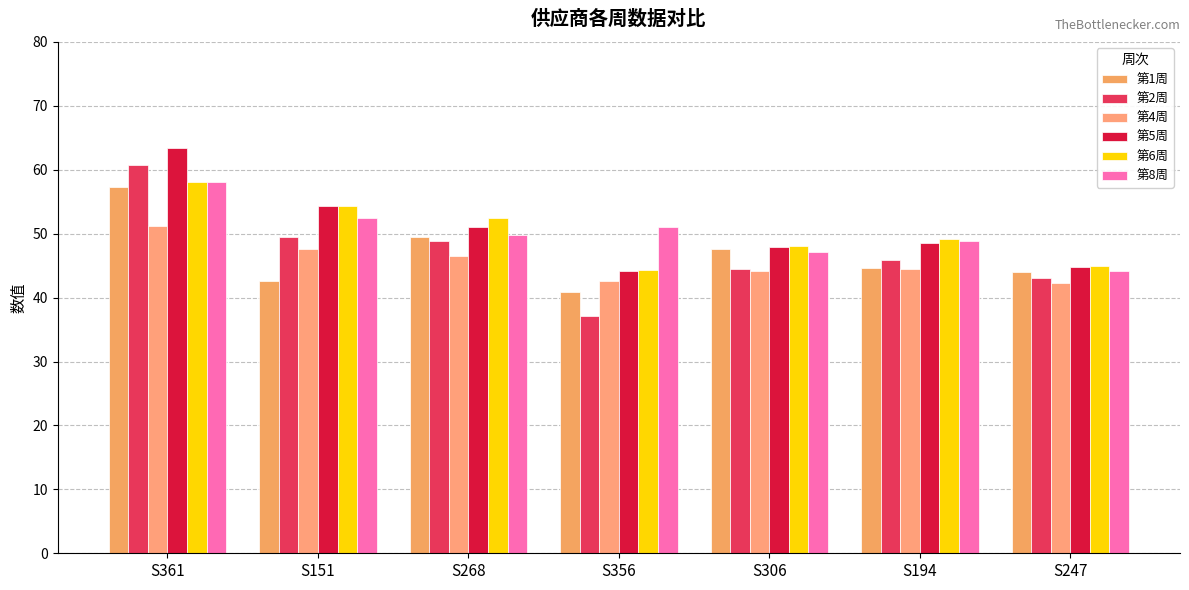

The value of 第8周 at S151 is 52.5. True or false?

True